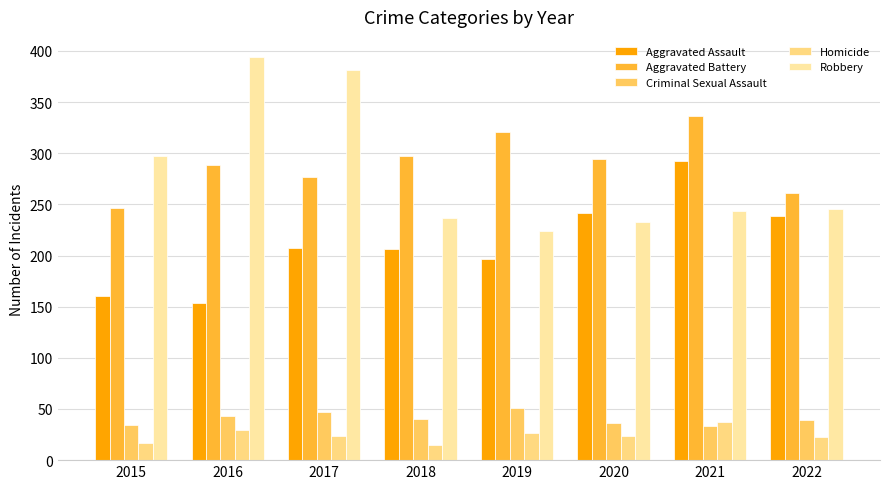

How many values in the Criminal Sexual Assault series are below 40?

4